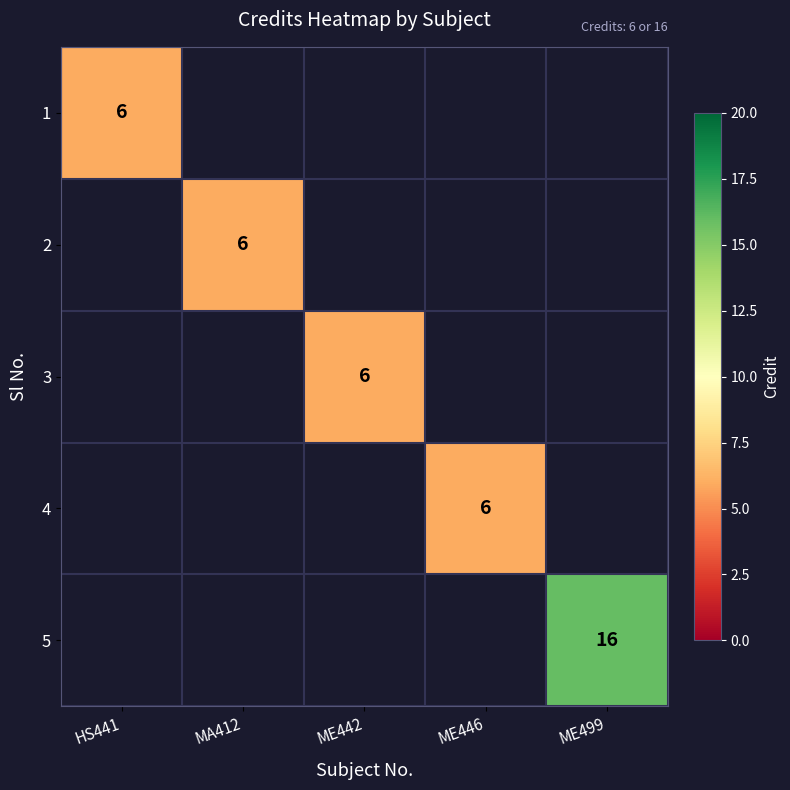

The 4 series shows 6 at ME446. True or false?

True